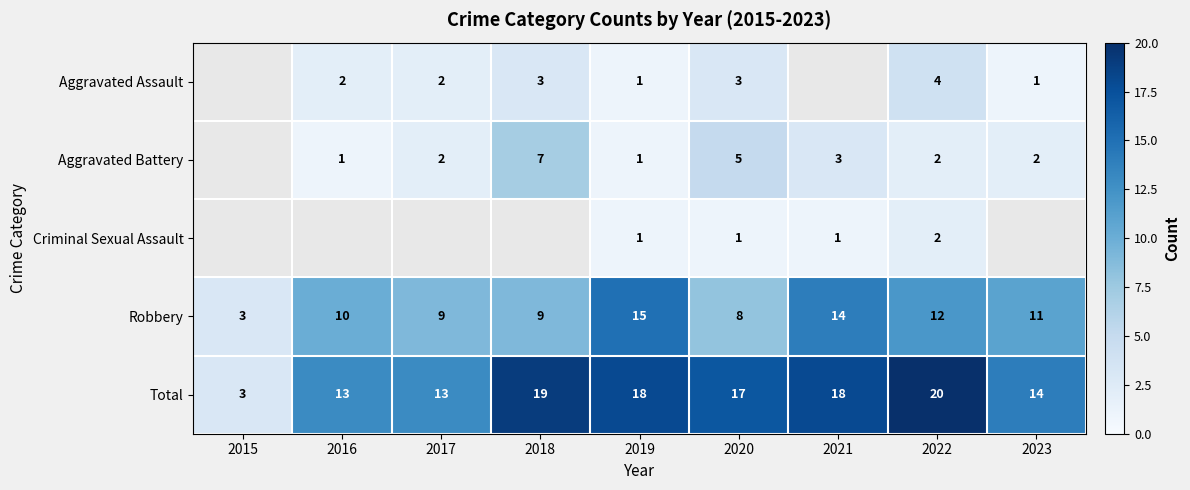

At which label does Total reach its peak?

2022